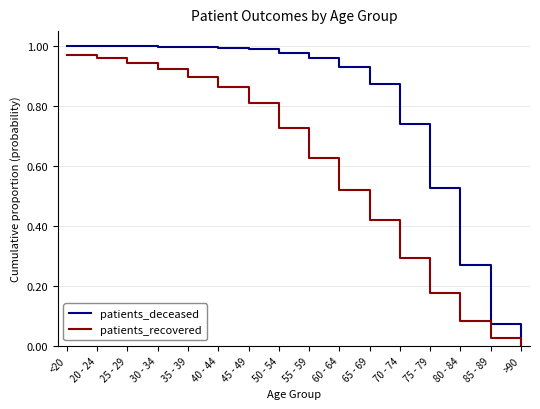

Which series has the largest range (max minus min)?

patients_deceased